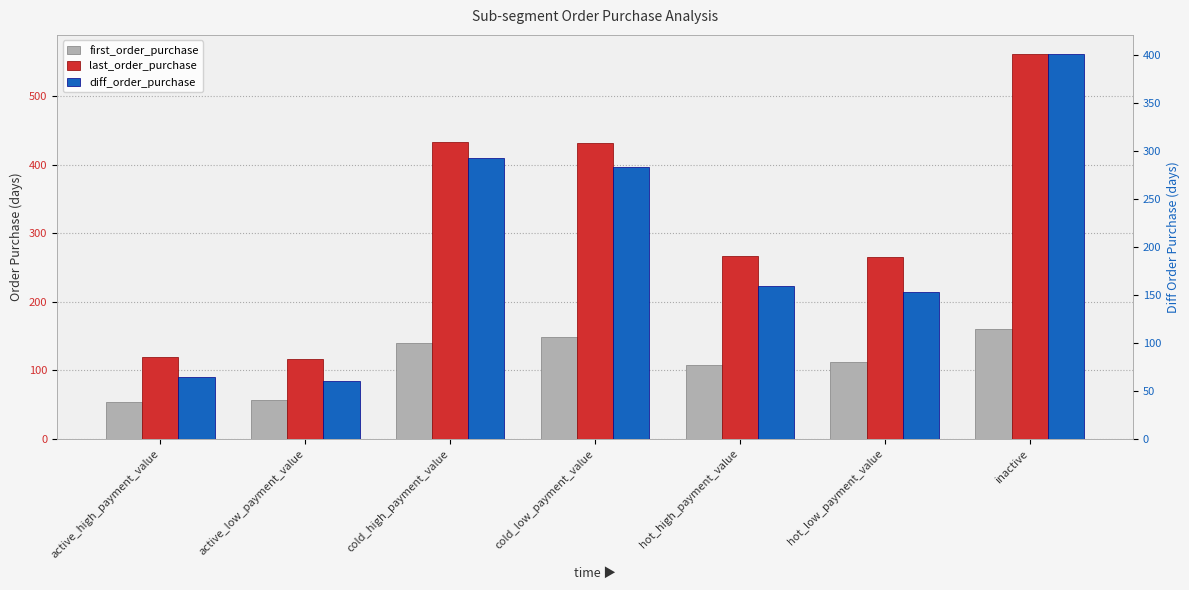

The value of last_order_purchase at cold_high_payment_value is 583.5. True or false?

False